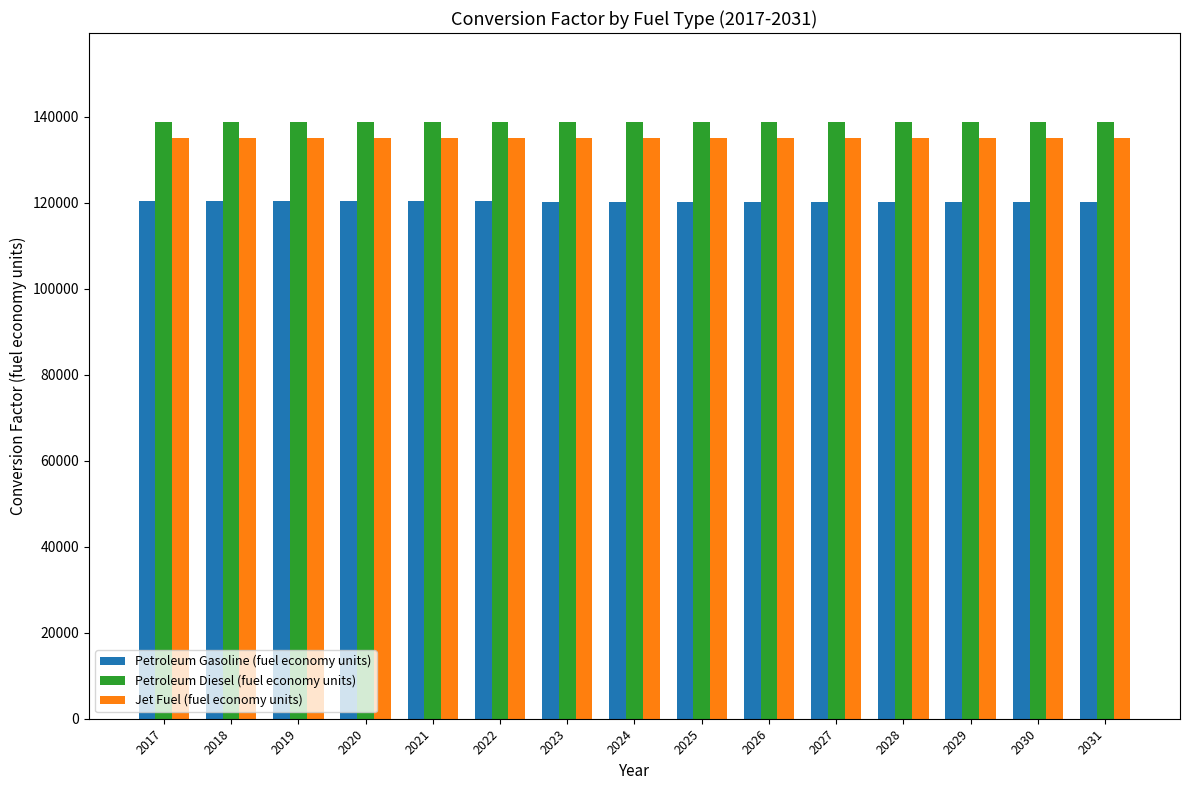

Rank the series by their average value, from highest to lowest.

Petroleum Diesel (fuel economy units), Jet Fuel (fuel economy units), Petroleum Gasoline (fuel economy units)